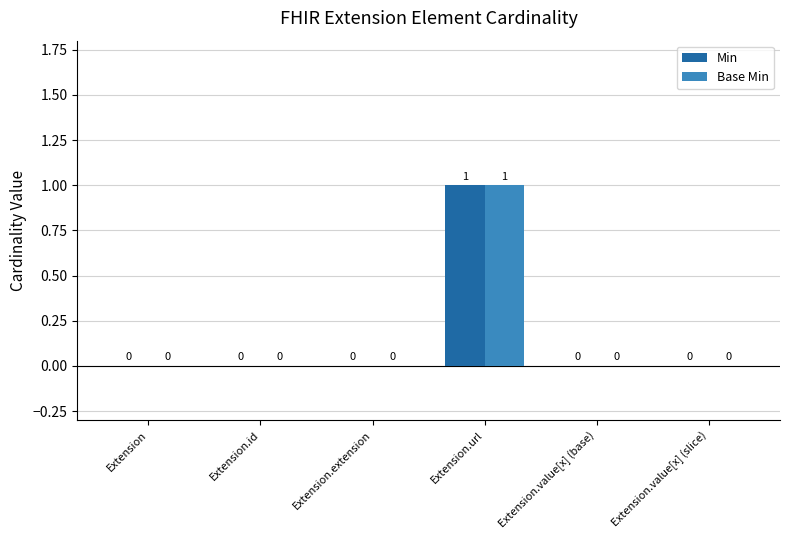

How many values in the Base Min series exceed 0?

1